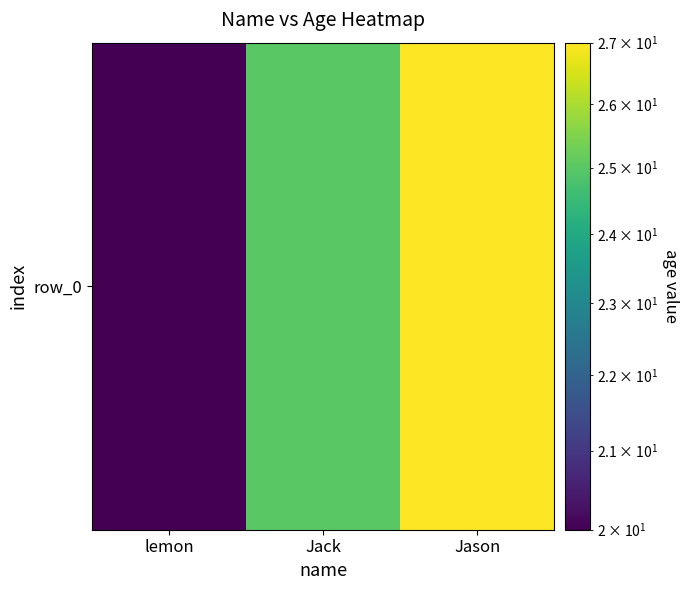

Rank the categories by value from highest to lowest.

Jason, Jack, lemon